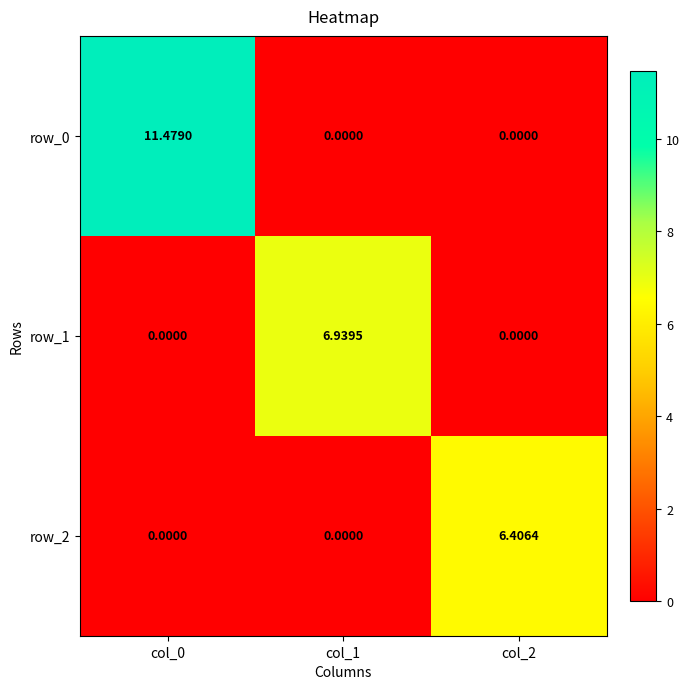

Is the value of row_2 at col_2 greater than the value of row_1 at col_2?

Yes